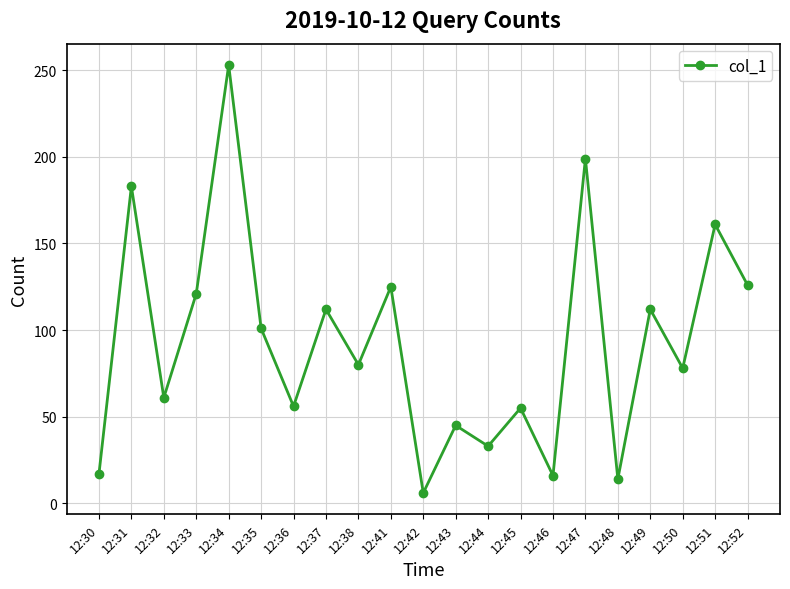

Is it true that the value at 12:45 is 55?

True